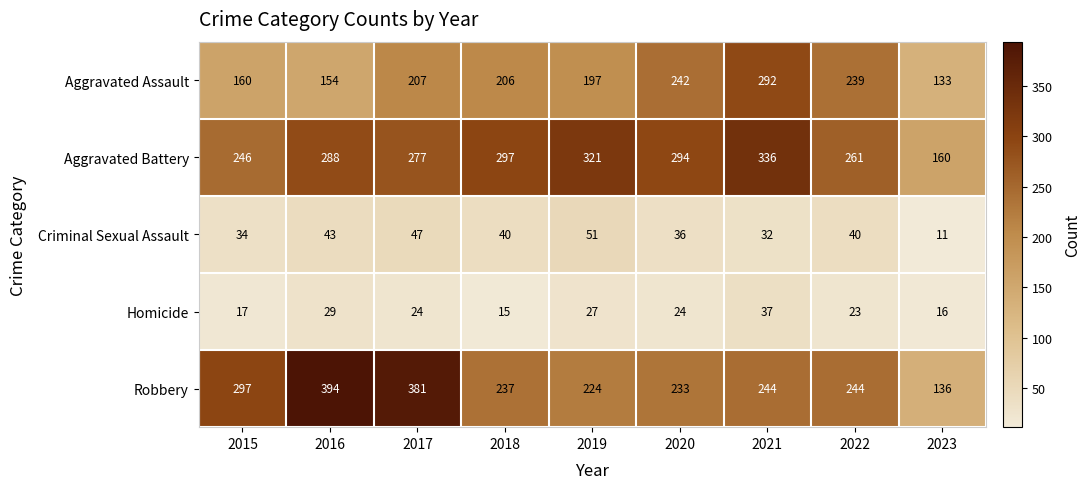

At how many categories does at least one series exceed 152?

9